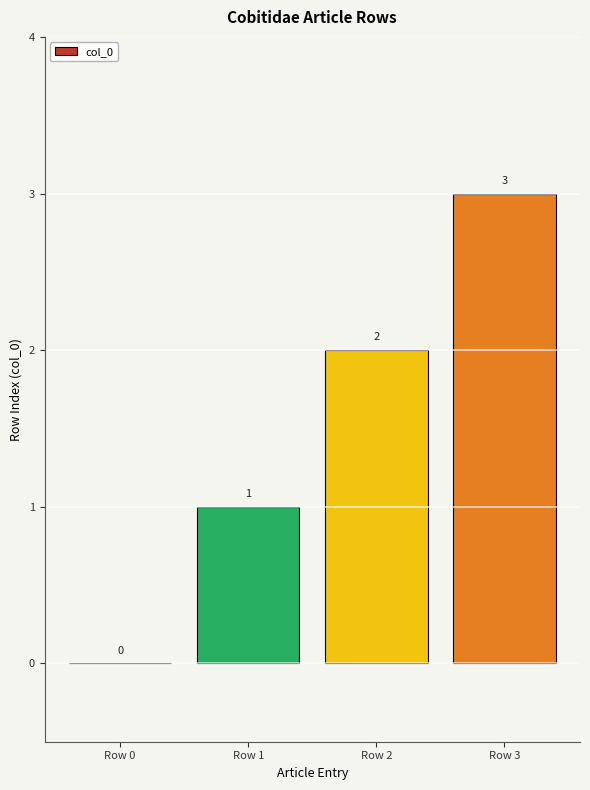

How many data points does each series have?

4